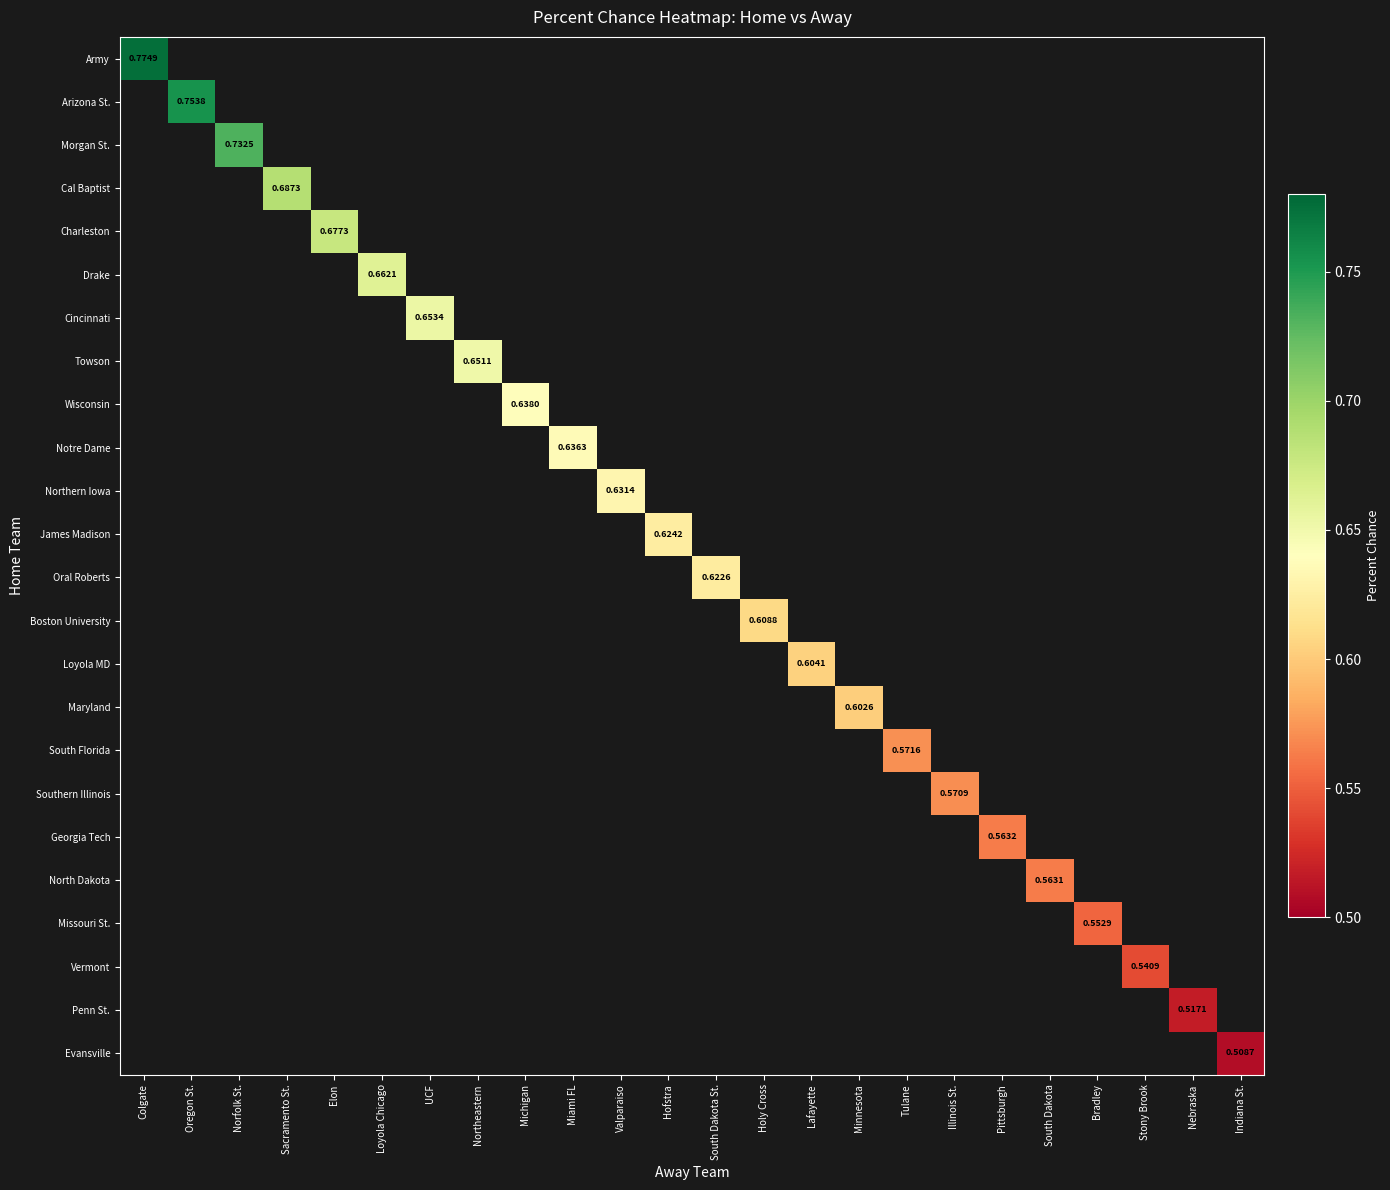

How many positive values does the South Florida series have?

1